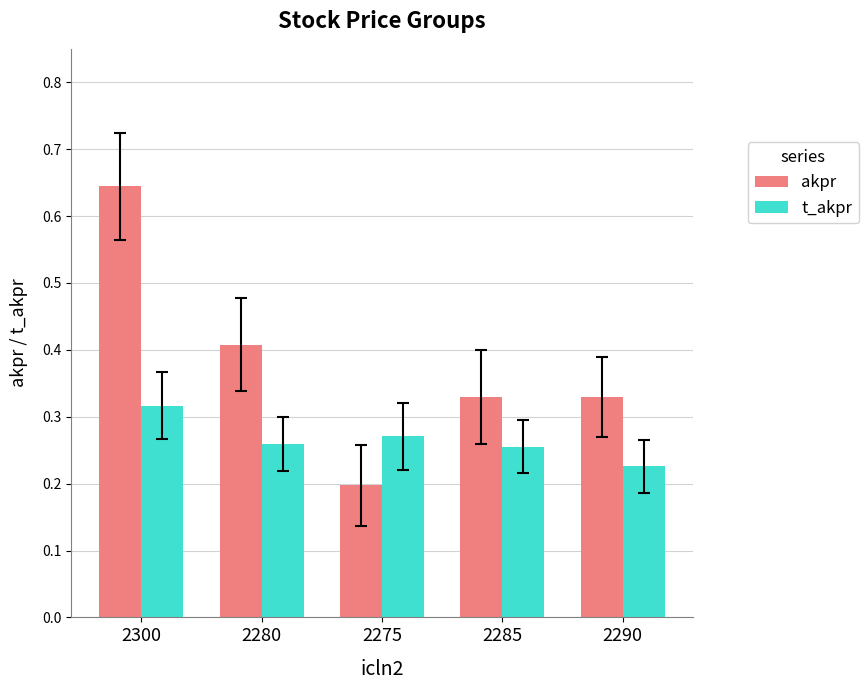

Rank the series at 2275 from lowest to highest value.

akpr, t_akpr